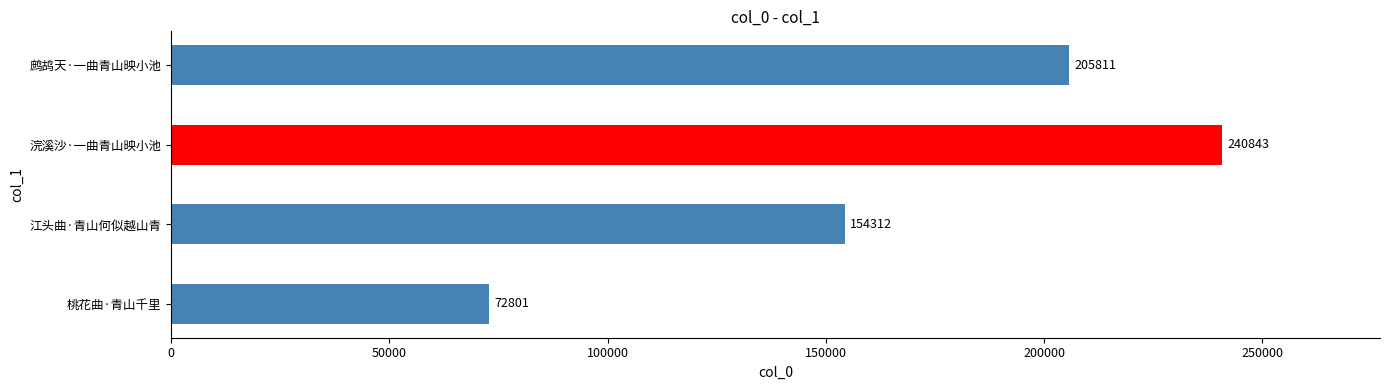

What is the greatest value displayed?

240843